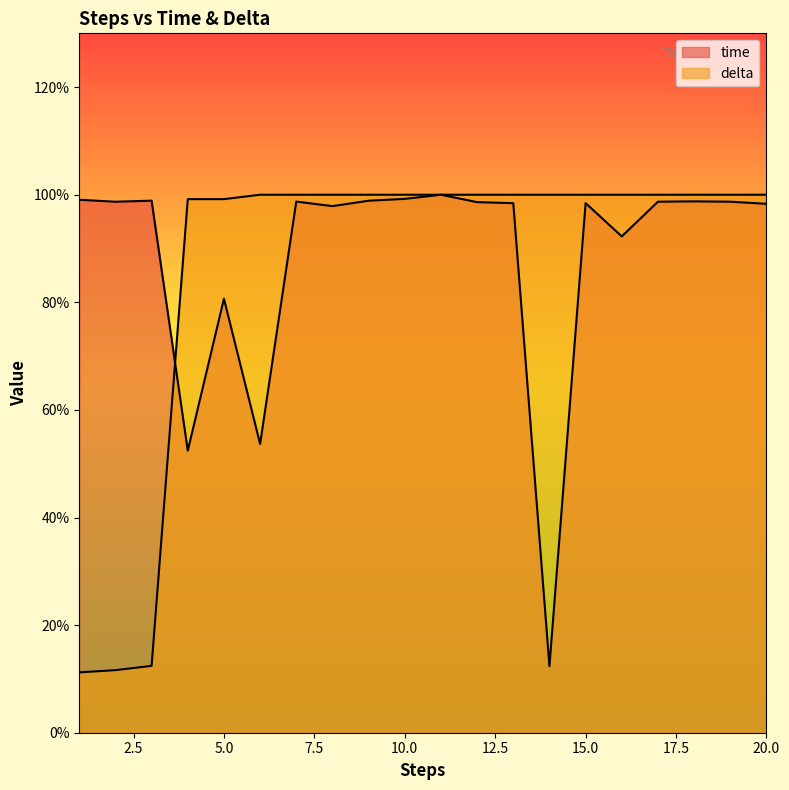

How many times do time and delta cross each other?

1